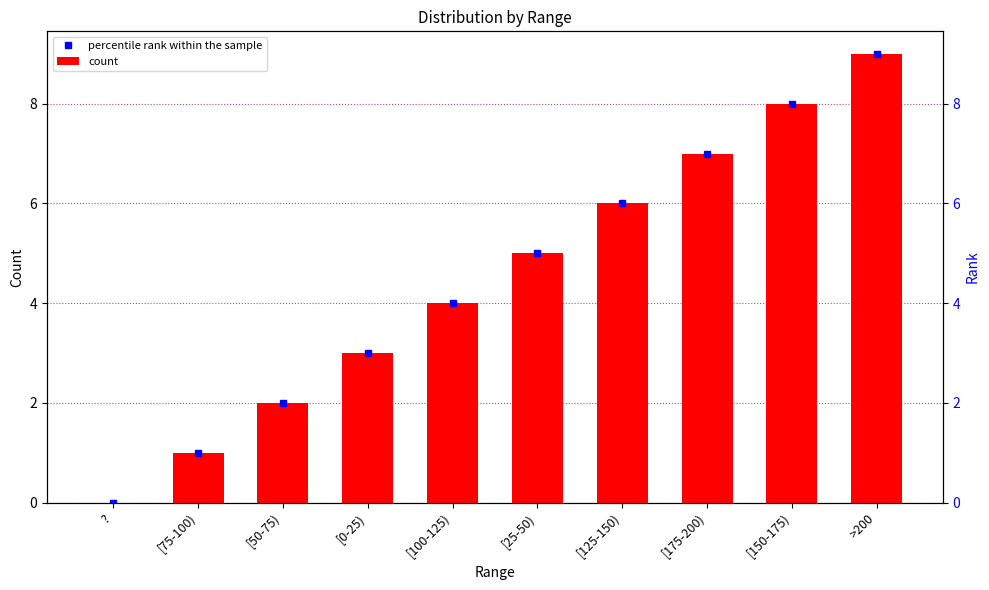

Reading right to left, what are all the values shown in this chart?

9	8	7	6	5	4	3	2	1	0